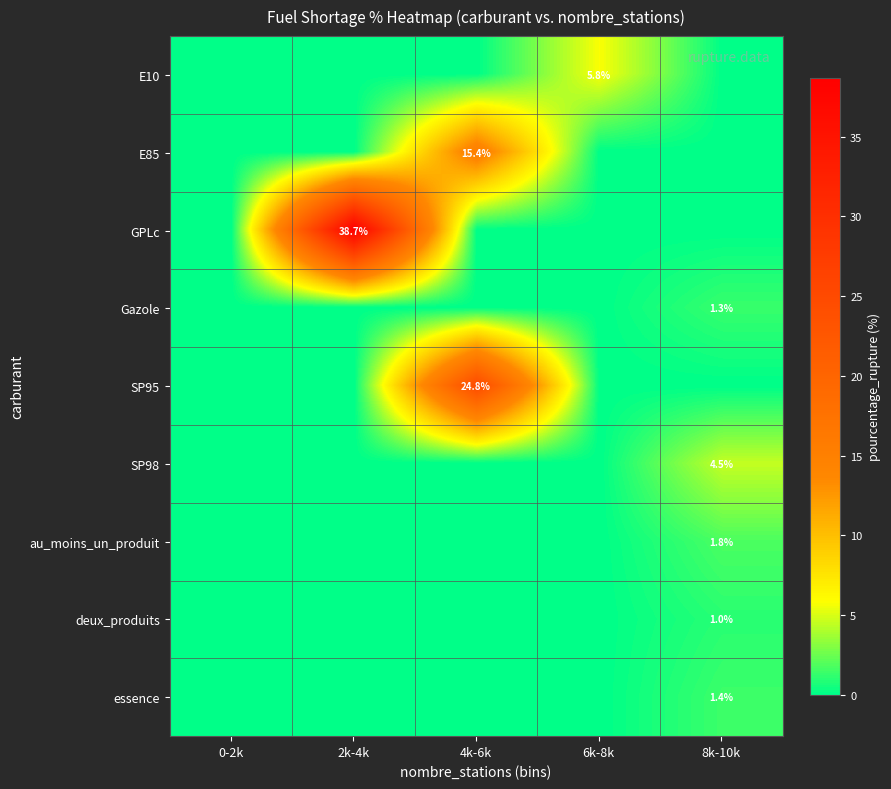

The value of E85 at 2k-4k is 0.0. True or false?

True